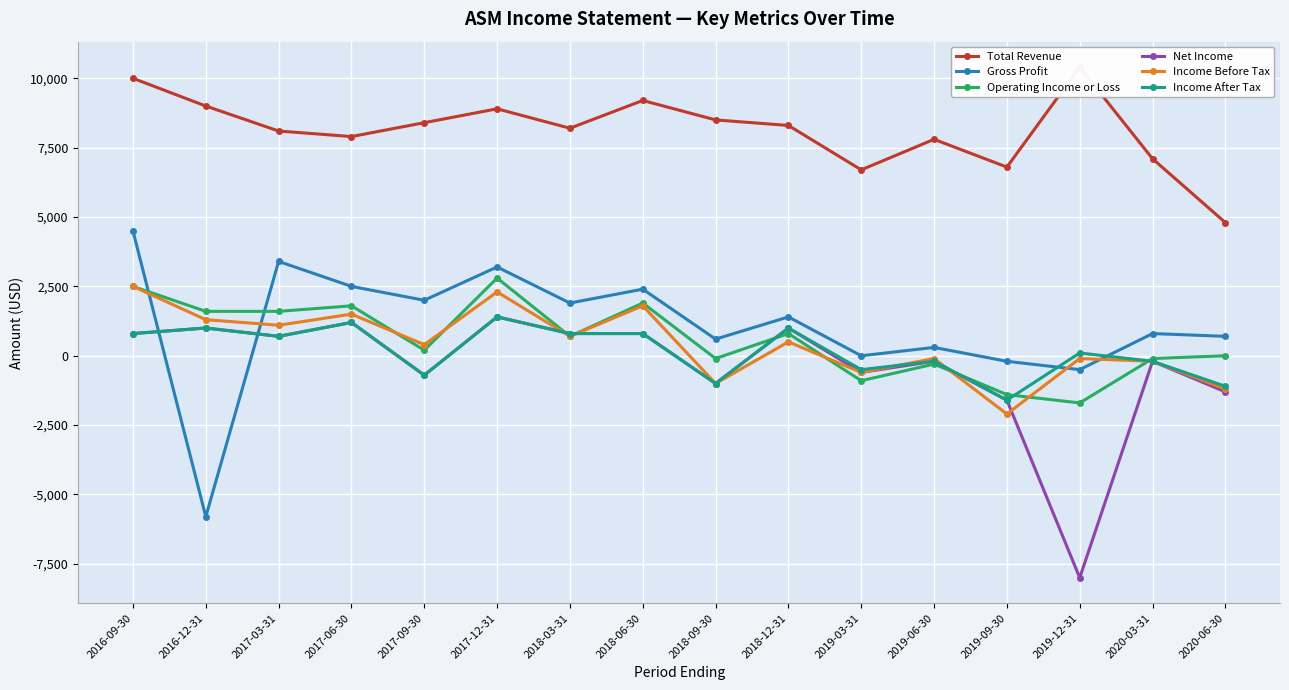

How many times do Income Before Tax and Operating Income or Loss cross each other?

6